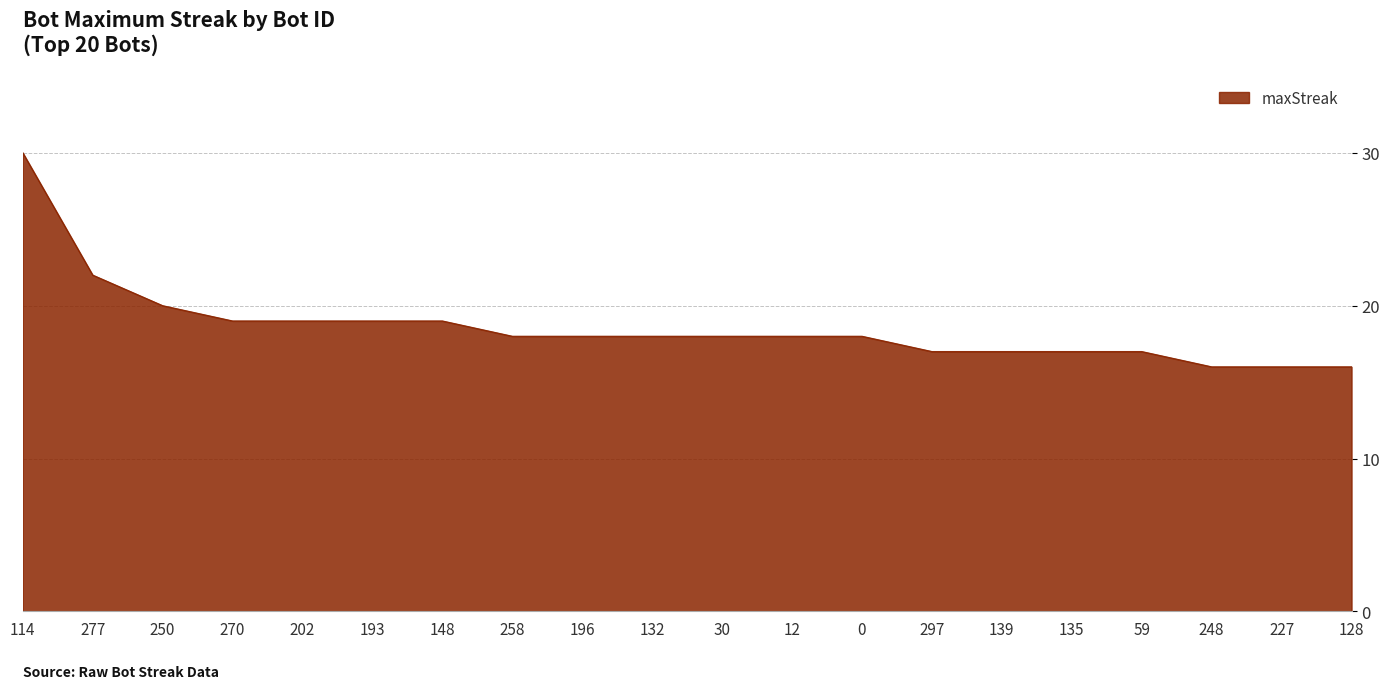

Between 297 and 148, which is larger?

148